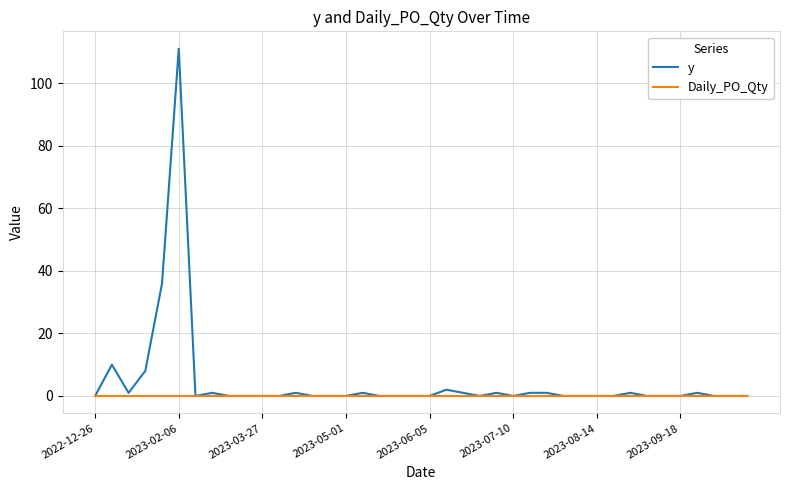

Rank the series by their average value, from highest to lowest.

y, Daily_PO_Qty